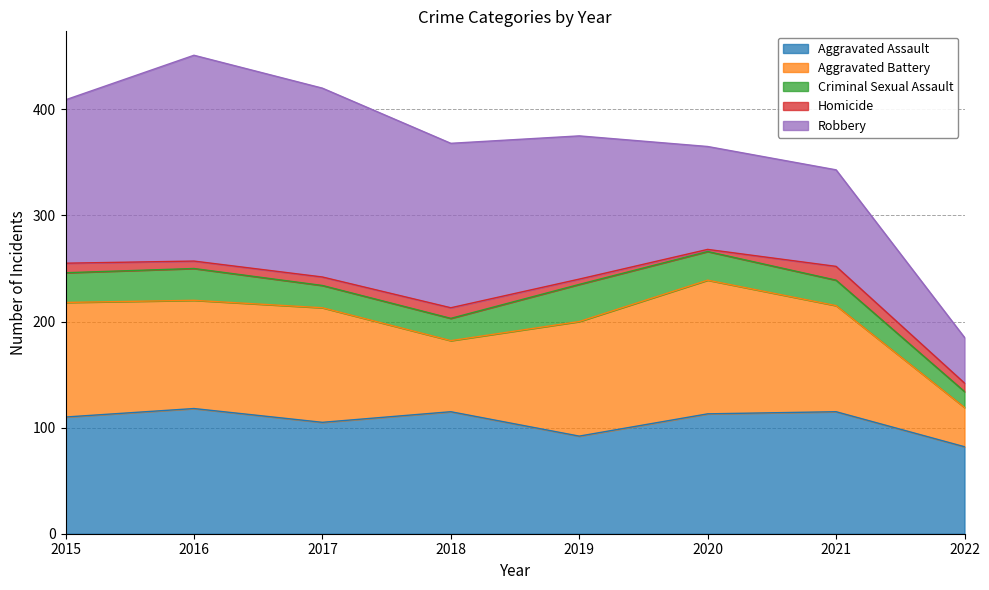

How many data points in Criminal Sexual Assault are less than 27?

4